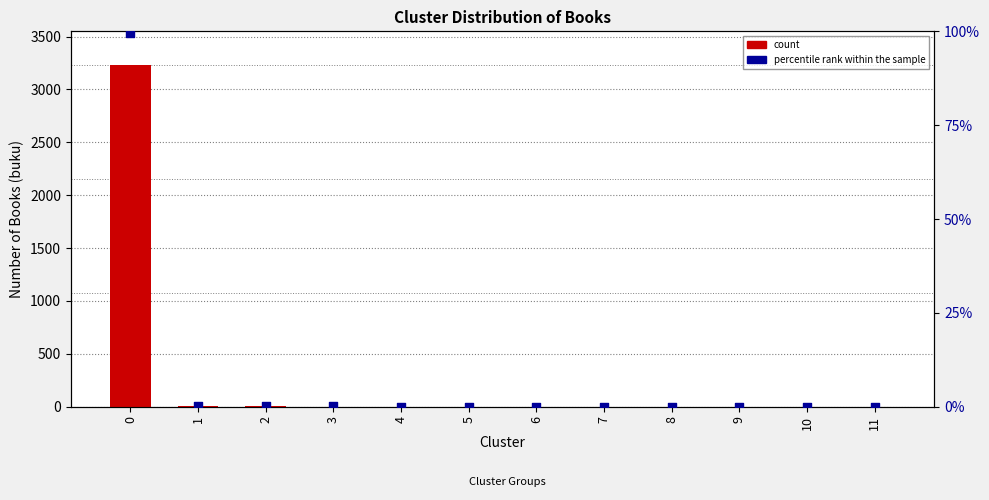

Which series reaches the maximum Y coordinate?

count